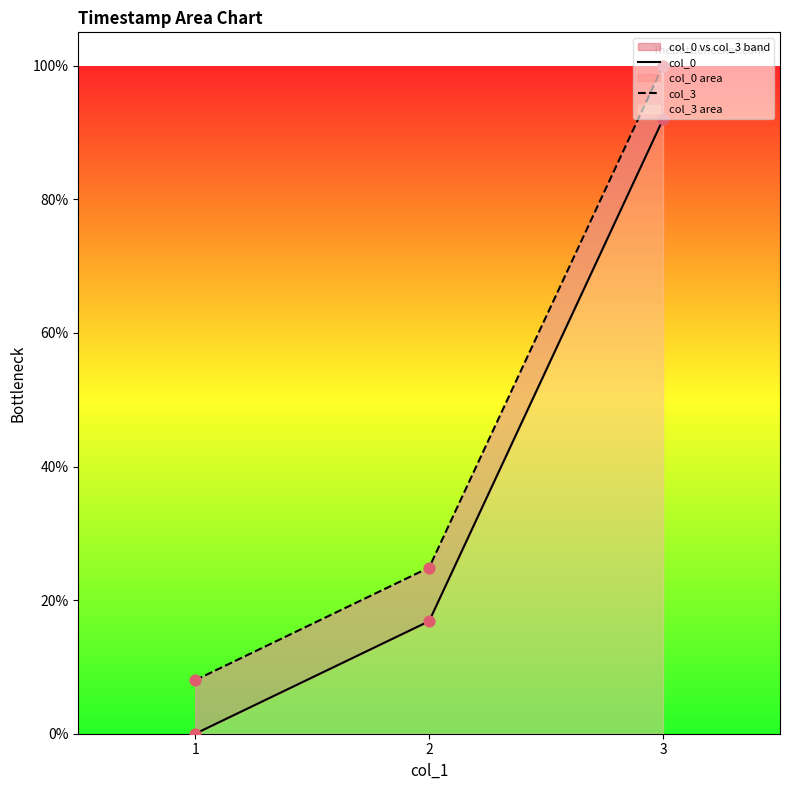

Which series has the widest spread of Y values?

col_0